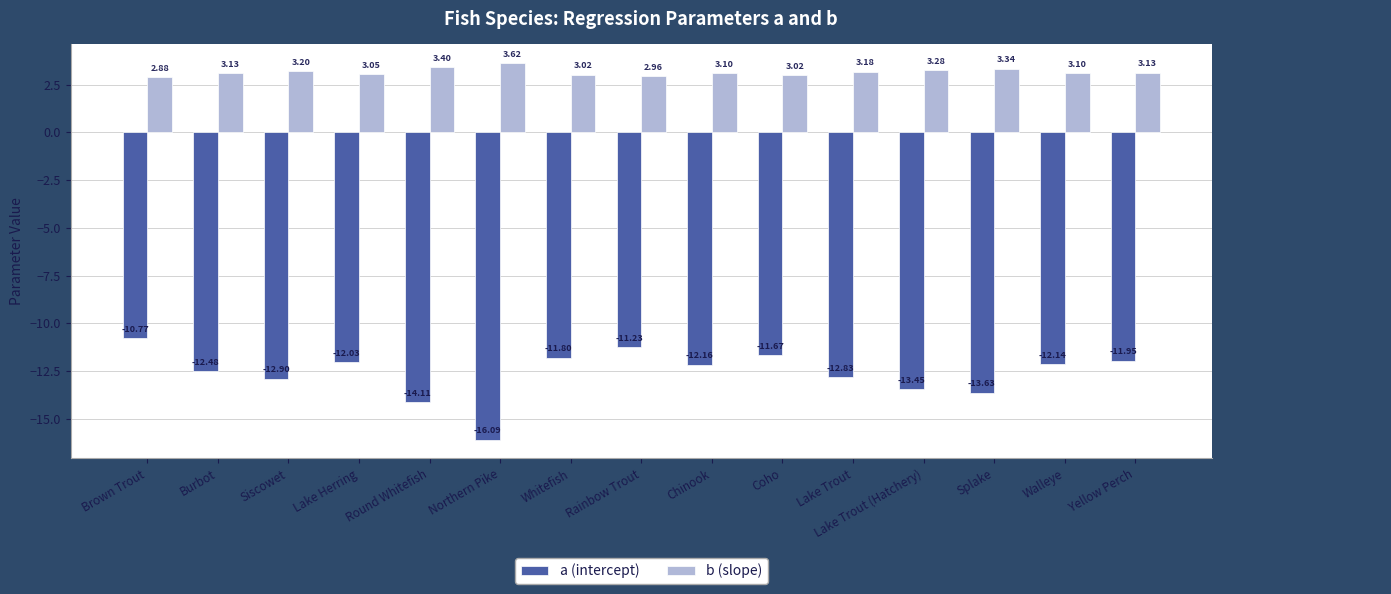

What is the difference between the second highest and minimum values in the a (intercept) series?

4.9